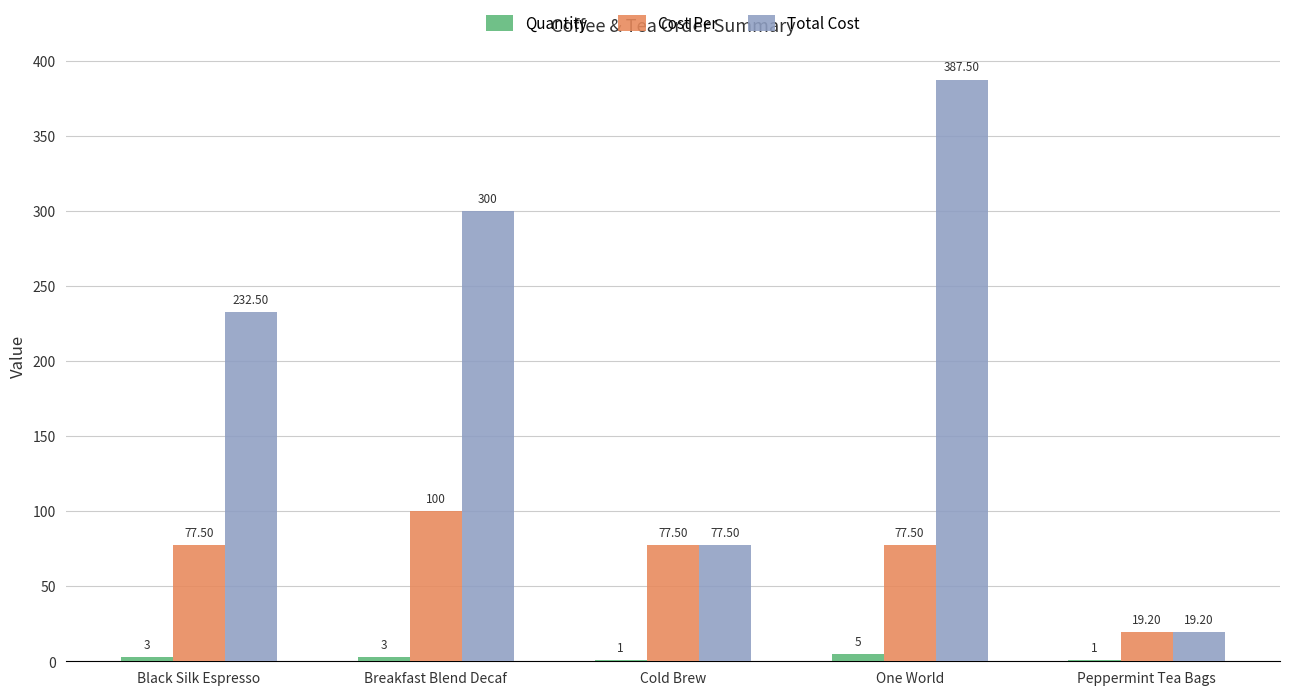

What is the sum of the Cost Per values at Peppermint Tea Bags and Breakfast Blend Decaf?

119.2